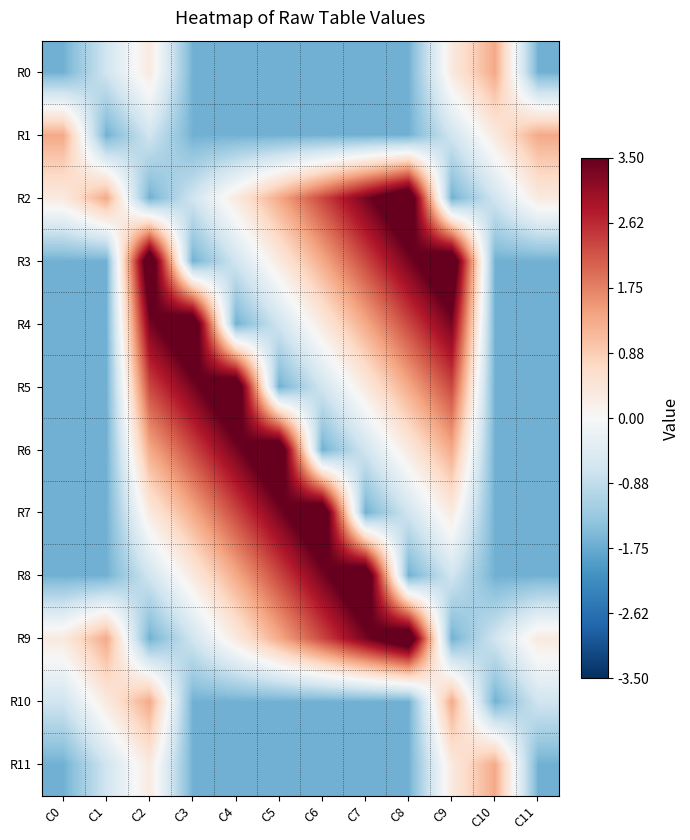

Between C6 and C8, which is larger?

C6